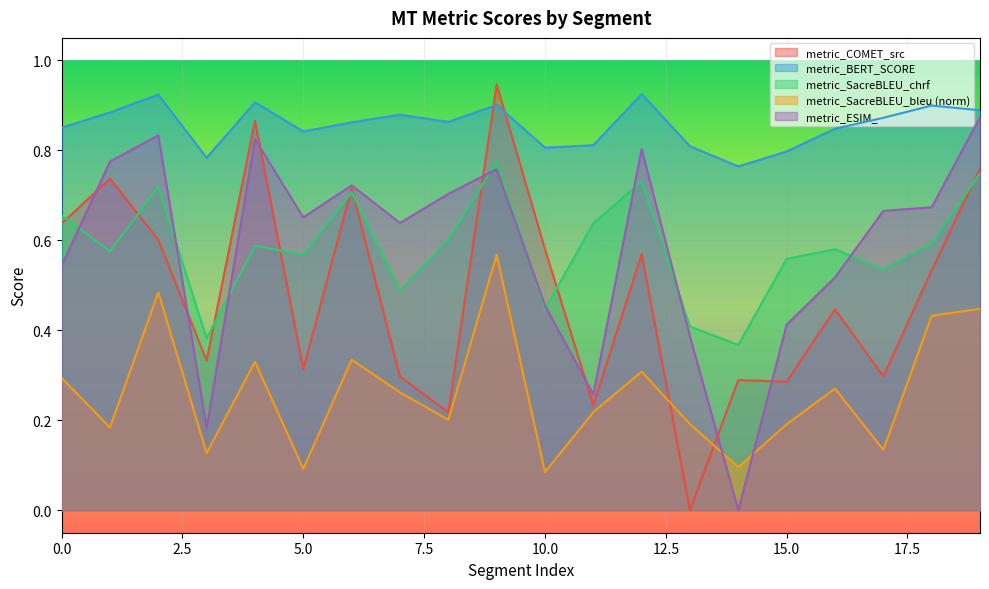

How many data points does each series have?

20